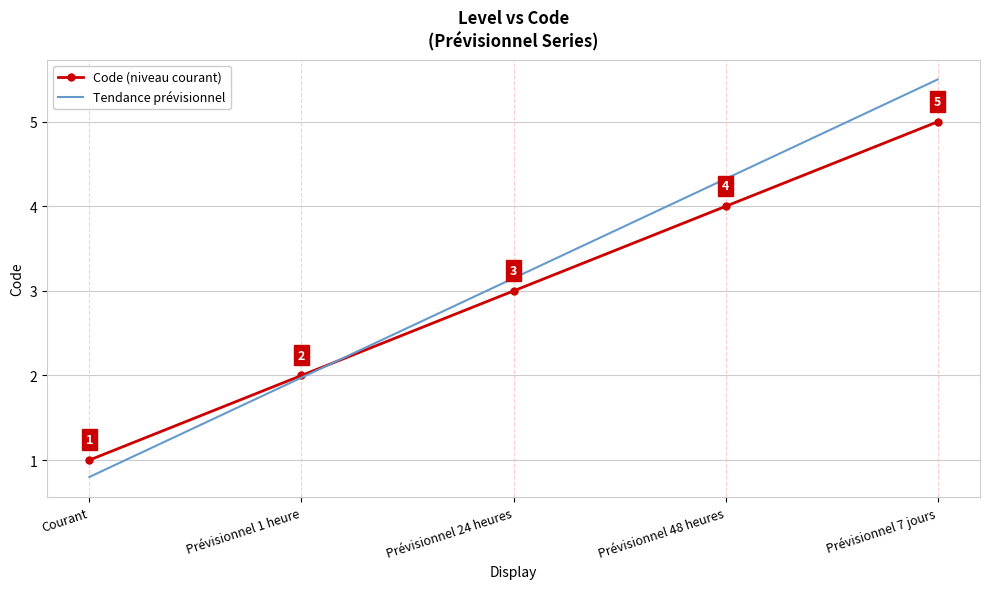

What position from the left is Courant?

1